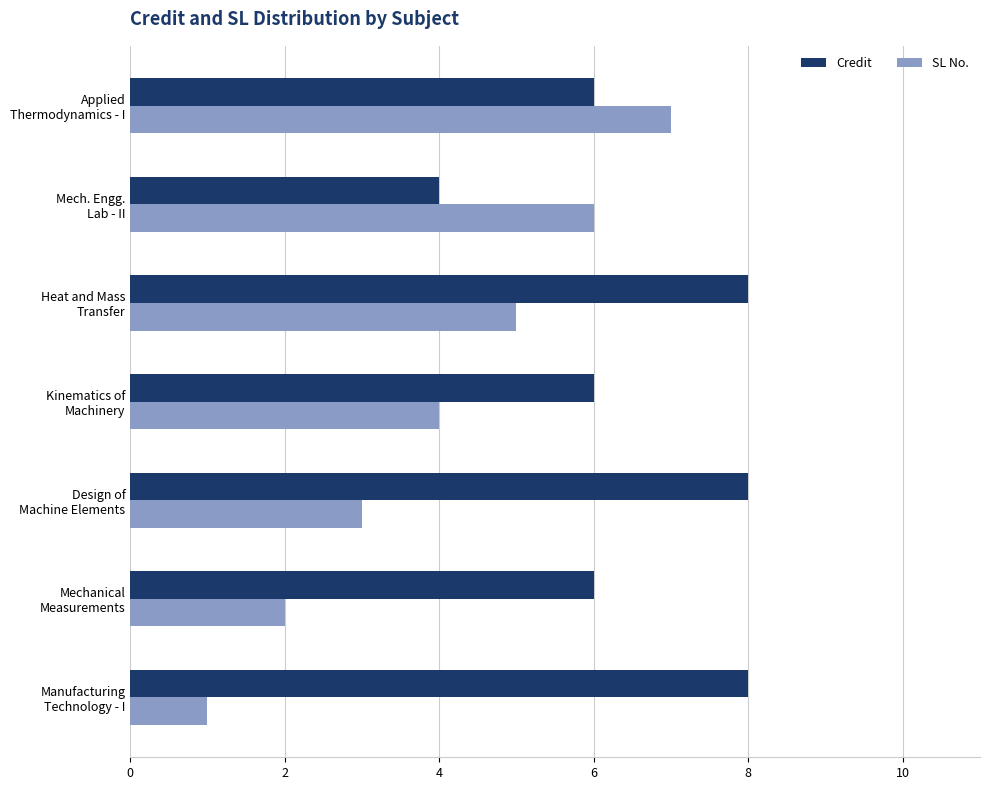

Rank the series by their average value, from highest to lowest.

Credit, SL No.